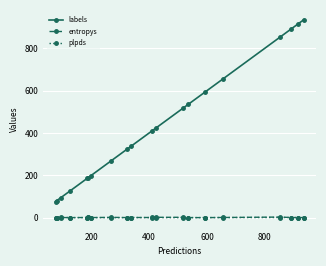

What is the value of the labels point at the 1st from the left?

76.0